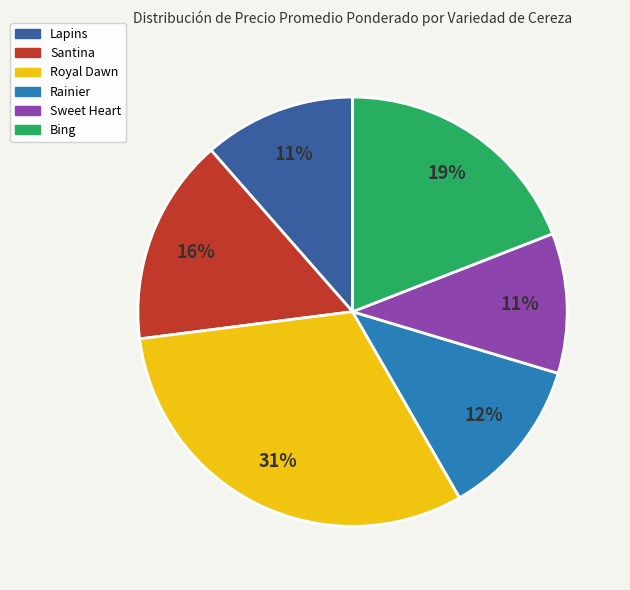

Is there a majority slice in this chart?

No